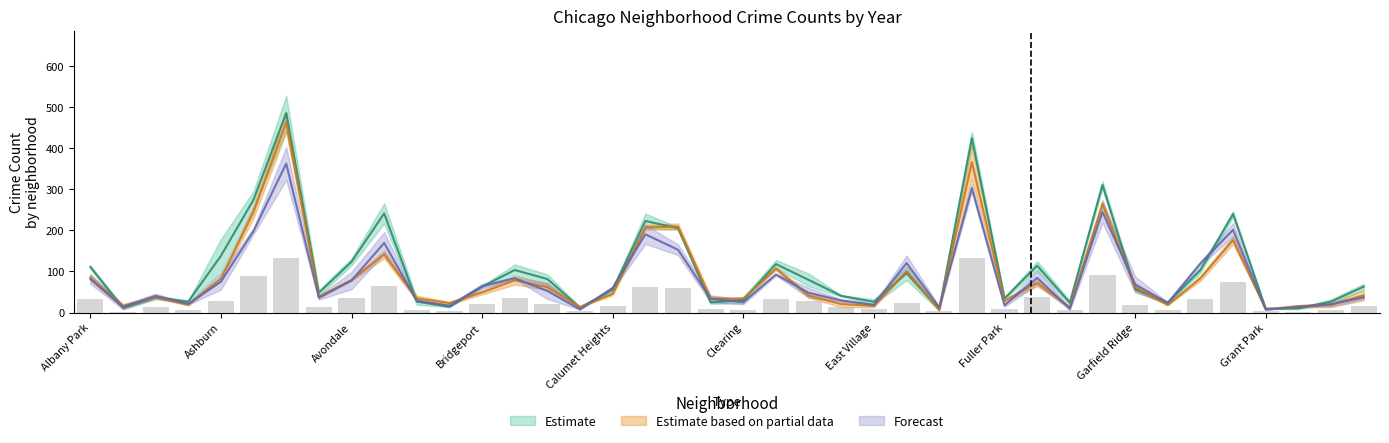

At which category is the sum across all series the highest?

Austin